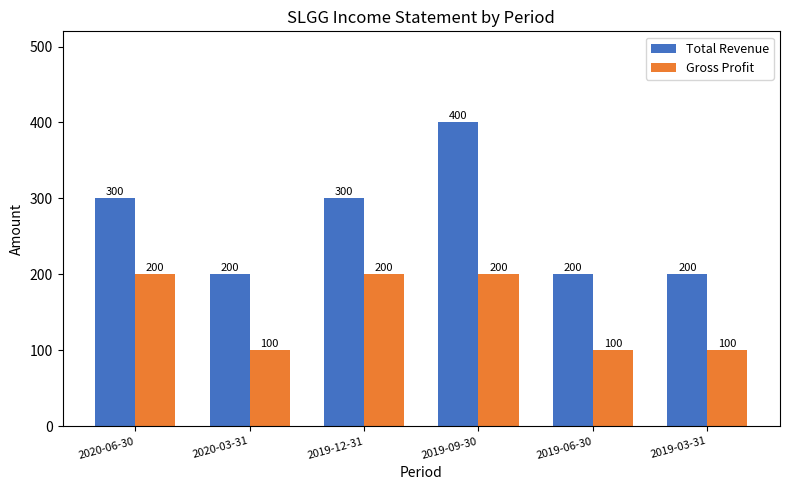

What is the total value across all series at 2019-09-30?

600